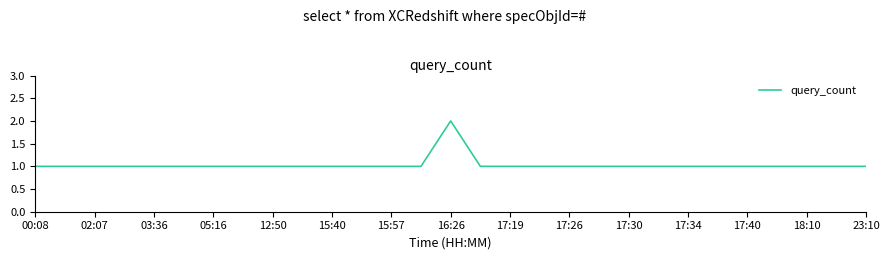

True or false: the data has more than 0 interior local peaks.

True